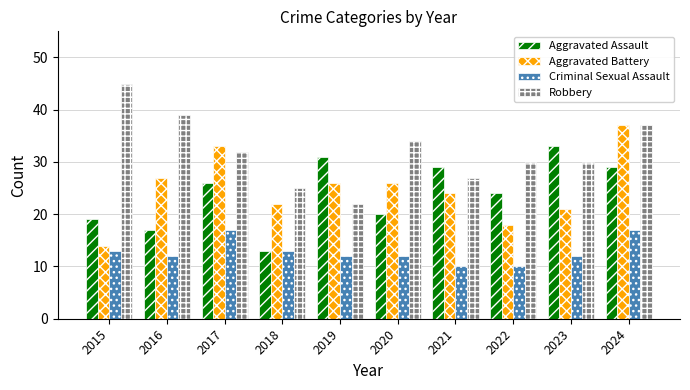

What are all the series names shown in the legend?

Aggravated Assault, Aggravated Battery, Criminal Sexual Assault, Robbery